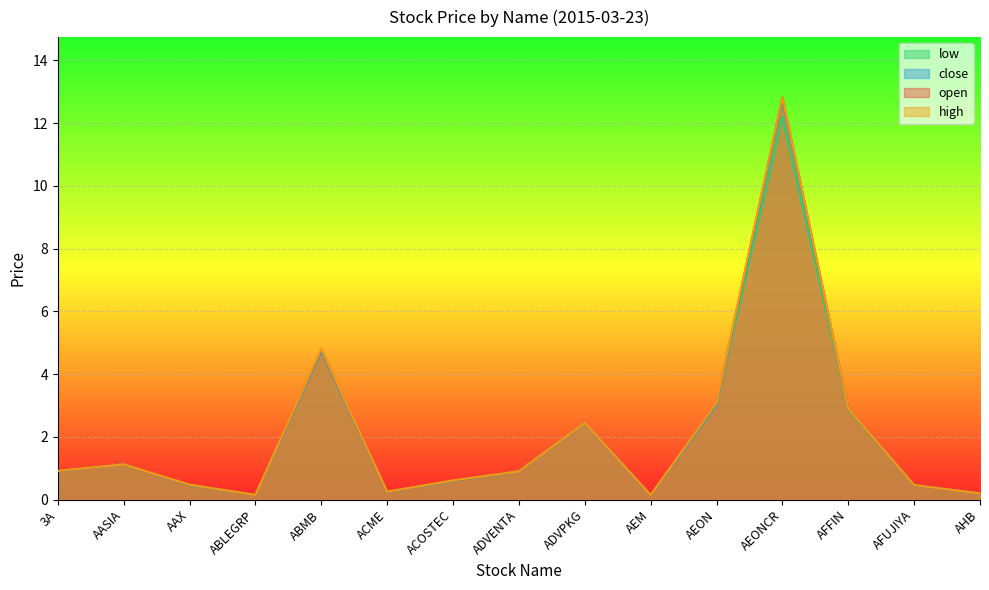

How many lines are shown in the chart?

4